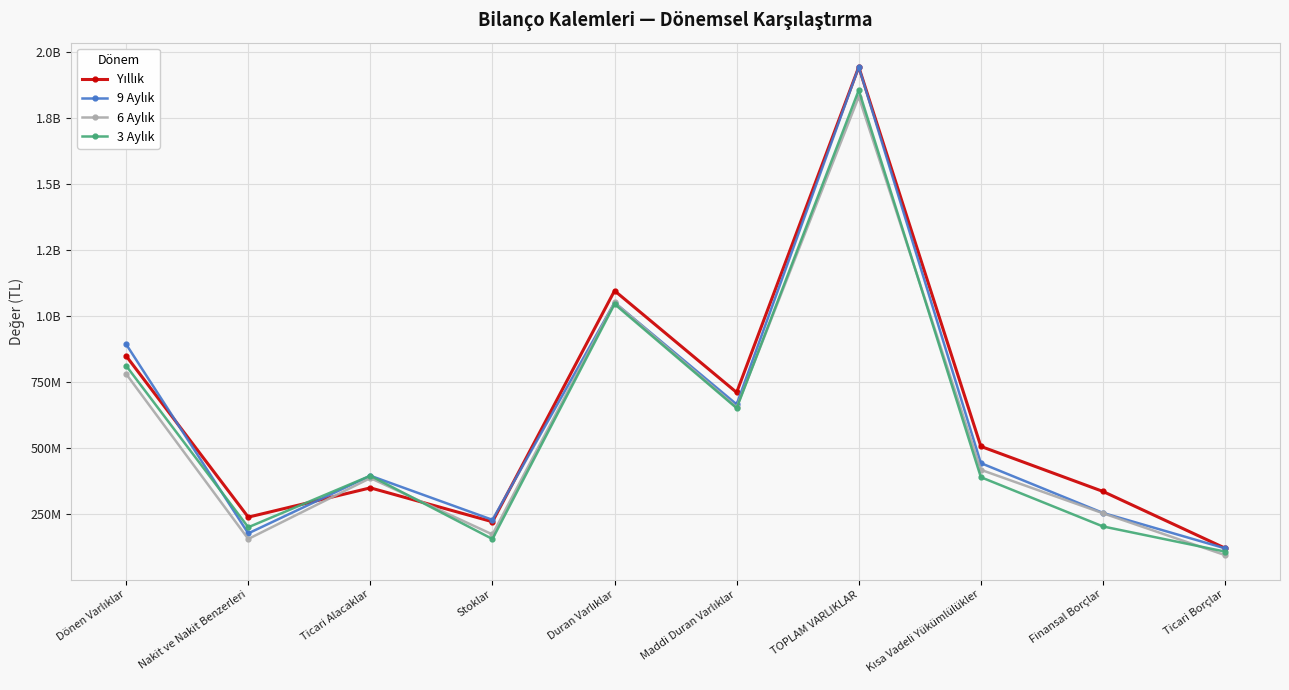

True or false: 3 Aylık and 9 Aylık intersect in this chart.

True